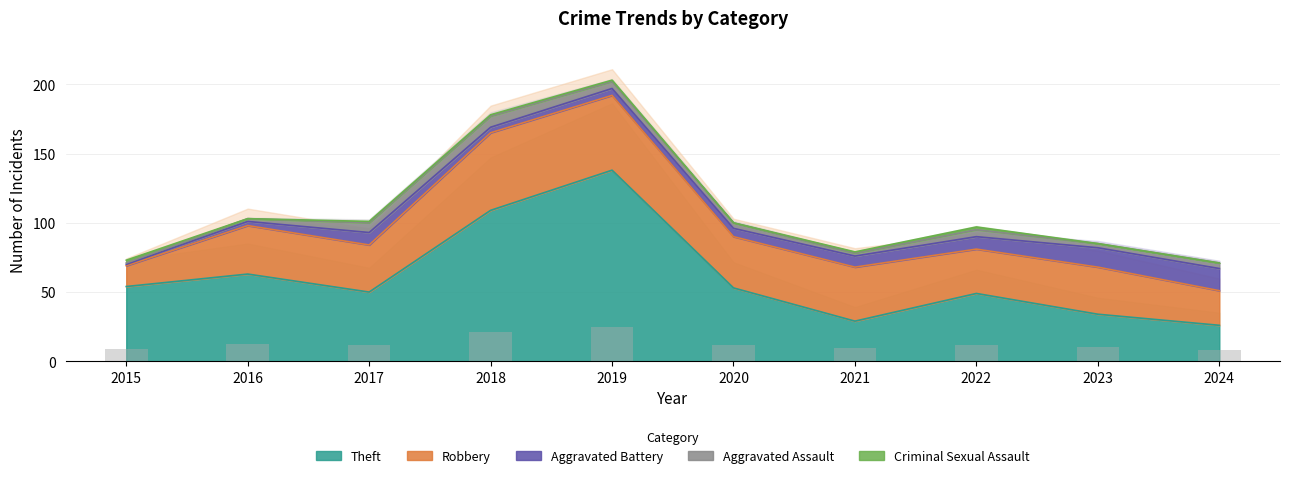

What is the sum of all Robbery values?

361